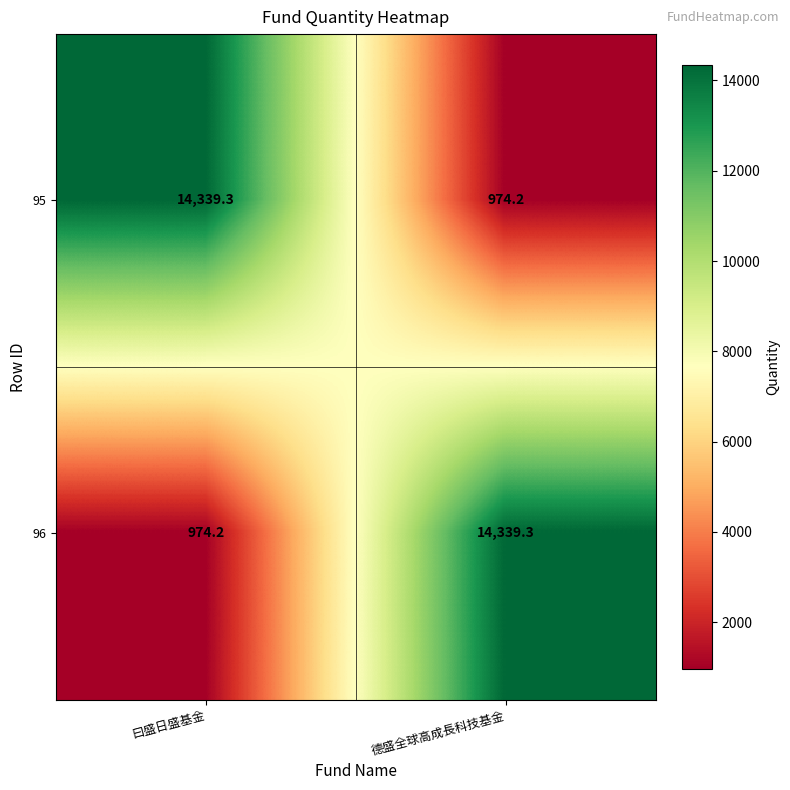

What is the difference between the highest and lowest values at 德盛全球高成長科技基金?

13365.1